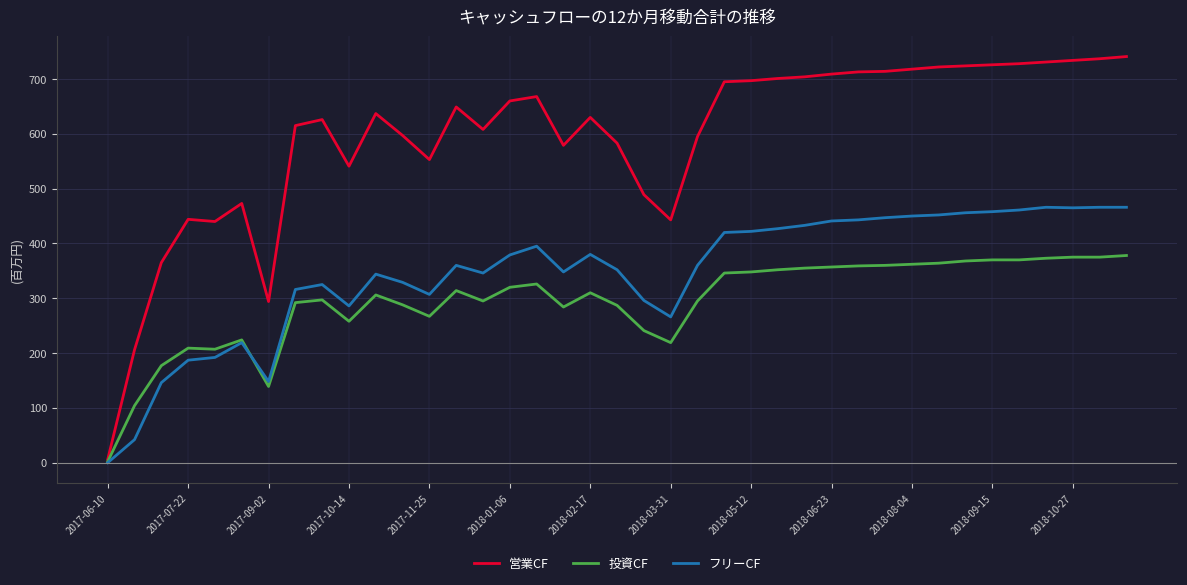

How many values in the 営業CF series are below 637?

19